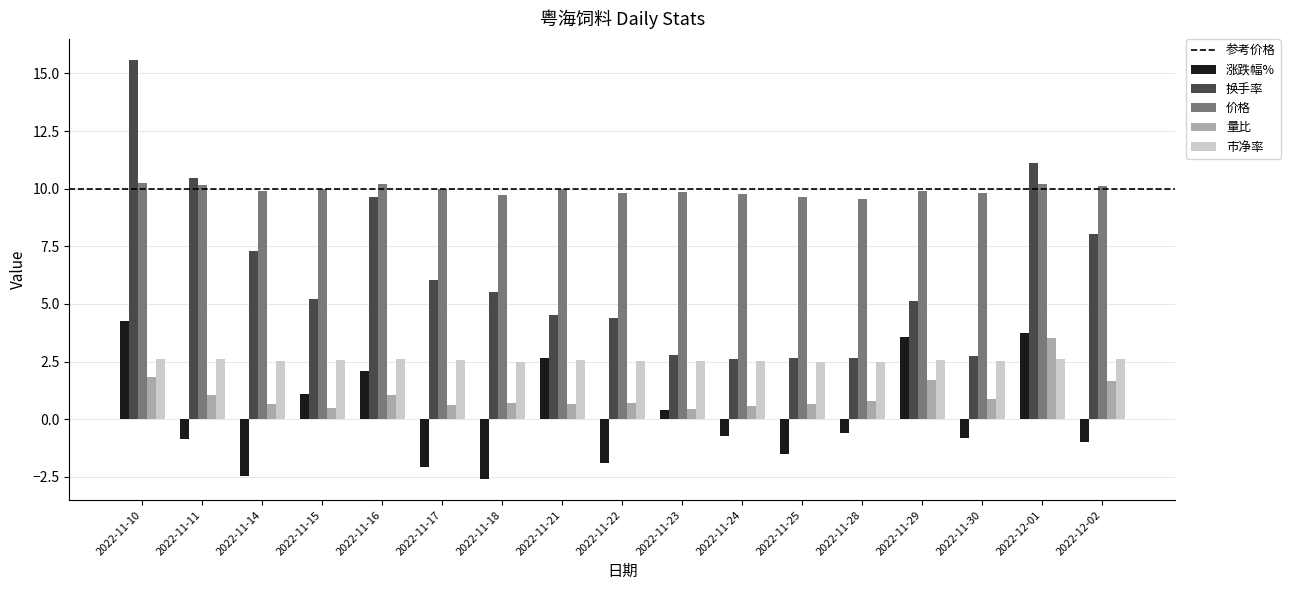

How many groups of bars are there?

17